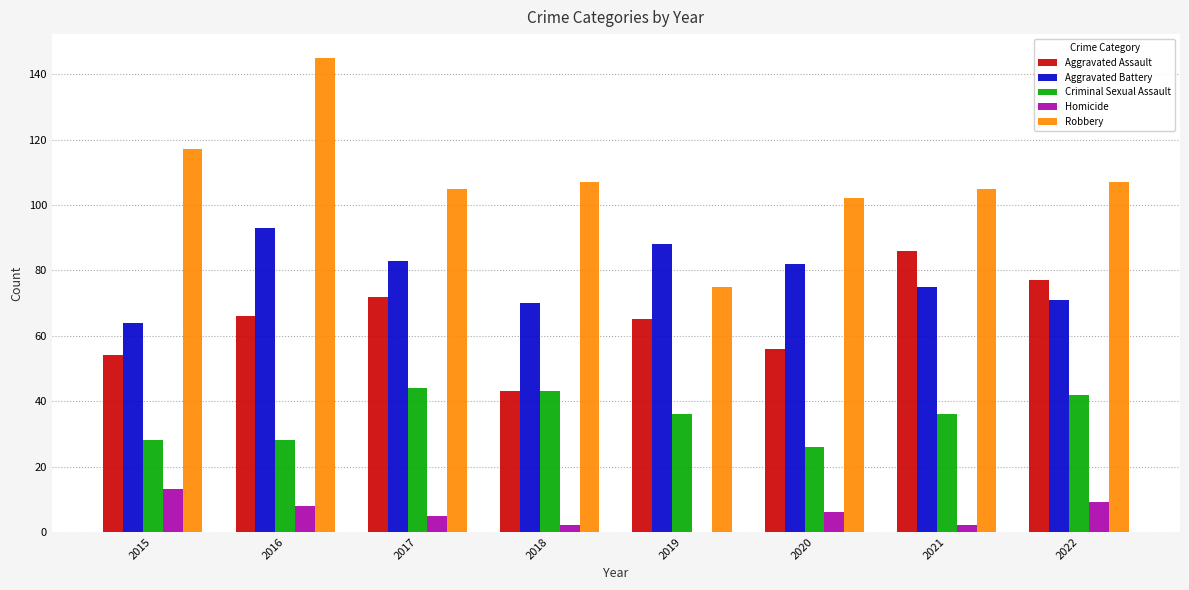

What is the total value across all series at 2016?

340